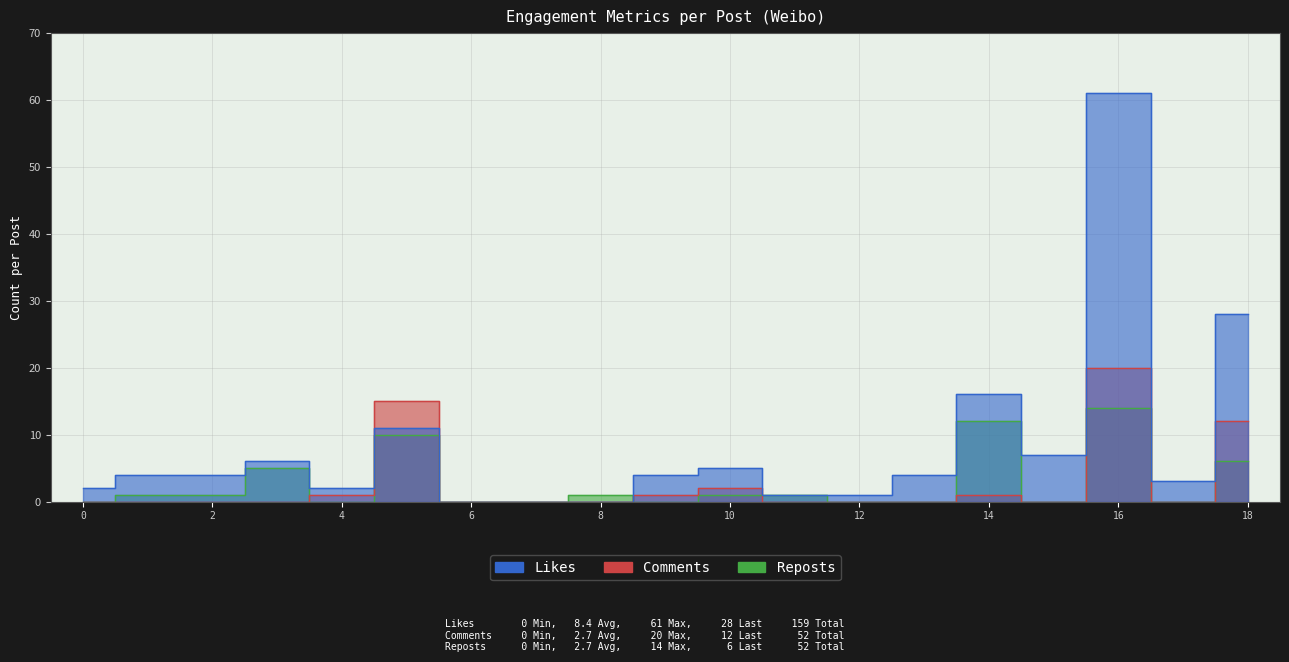

True or false: Reposts has more than 2 interior local peaks.

True